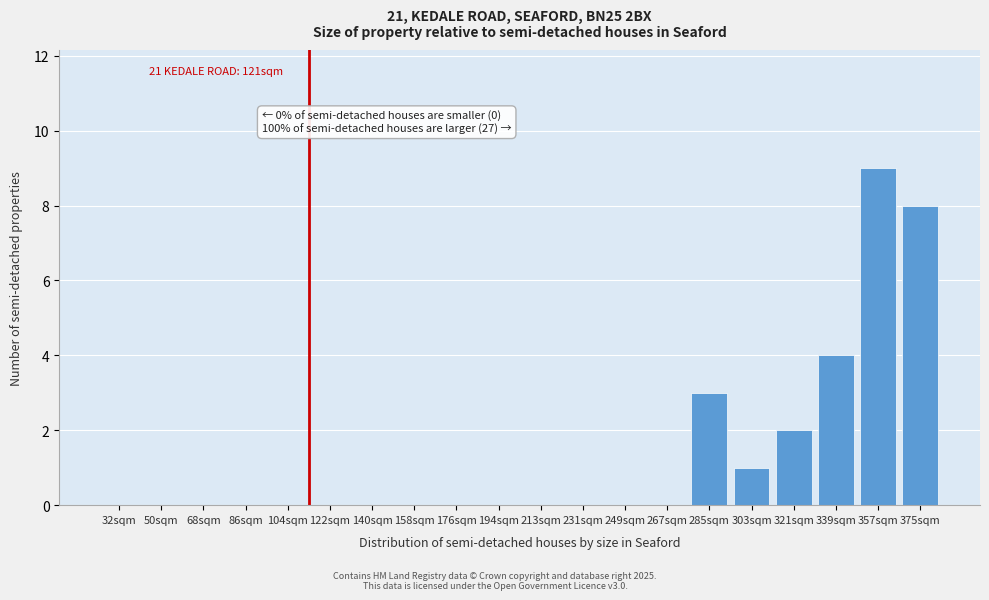

Reading left to right, extract all data points from this chart.

32sqm=0	50sqm=0	68sqm=0	86sqm=0	104sqm=0	122sqm=0	140sqm=0	158sqm=0	176sqm=0	194sqm=0	213sqm=0	231sqm=0	249sqm=0	267sqm=0	285sqm=3	303sqm=1	321sqm=2	339sqm=4	357sqm=9	375sqm=8